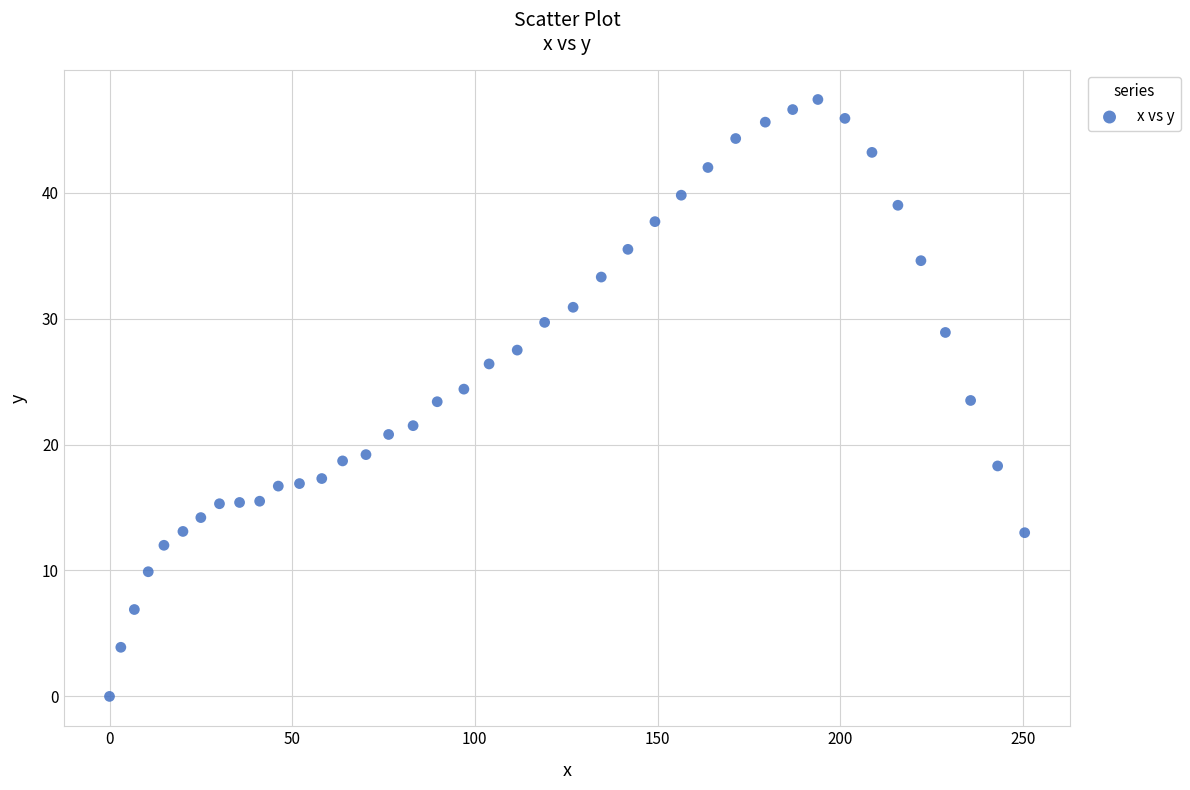

What is the range of Y values (max minus min)?

47.4